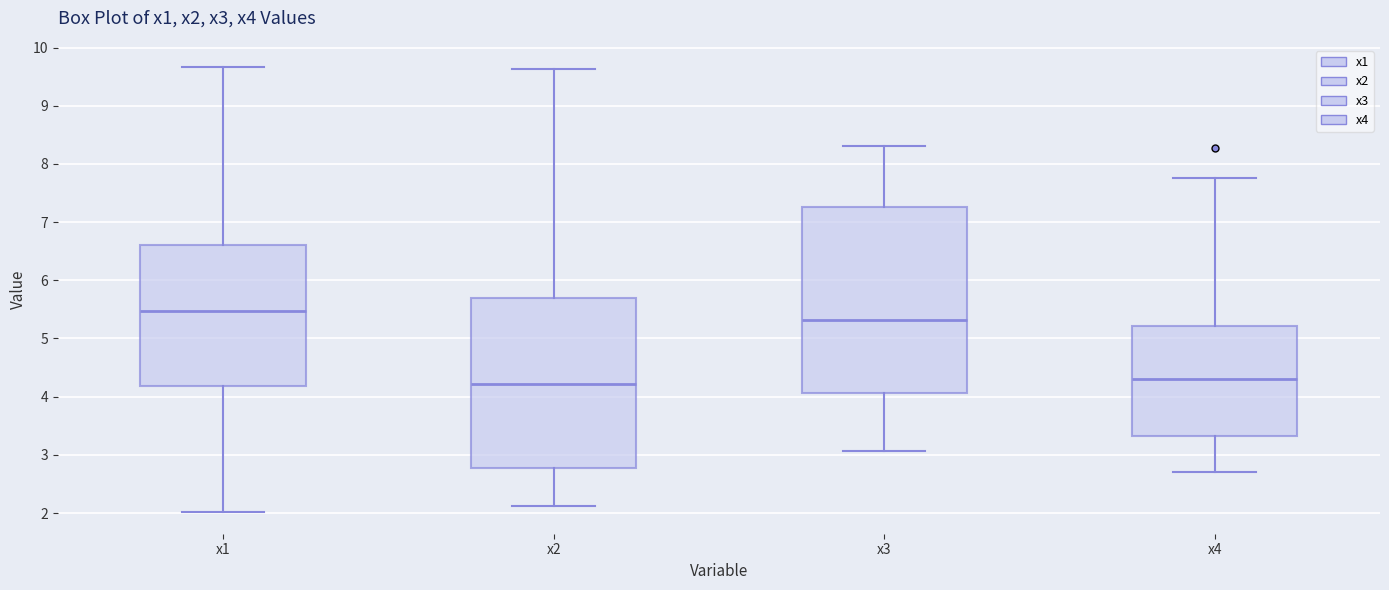

Where is the lower edge of the box for x3 on the y-axis? The values are not printed on the chart, so give them approximately, as read against the axis.

4.1